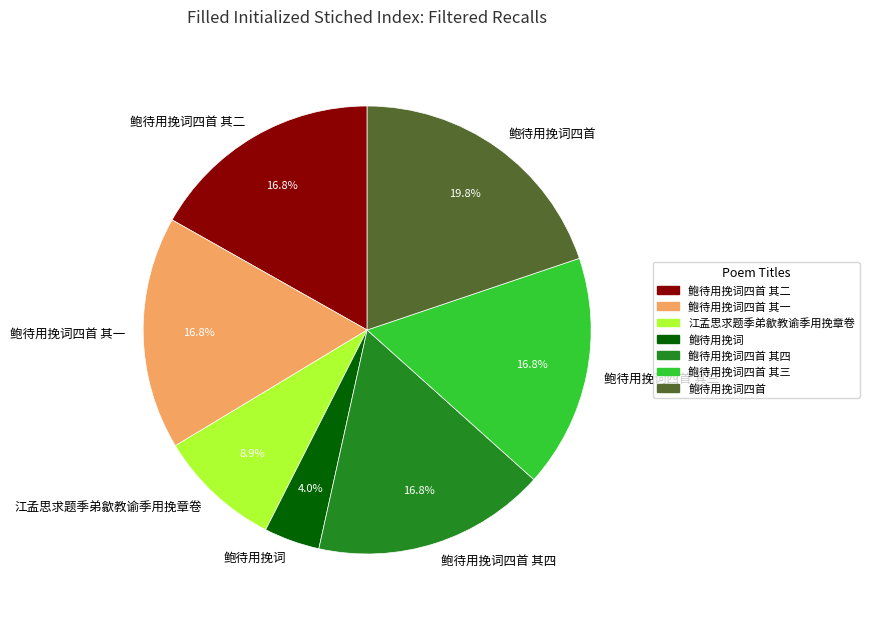

To the nearest percent, what is the average slice percentage?

14%